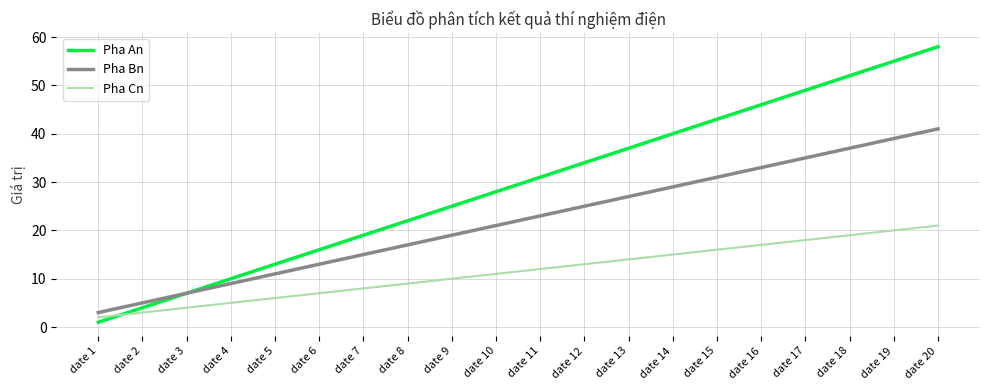

Which category has the highest value across all series?

date 20